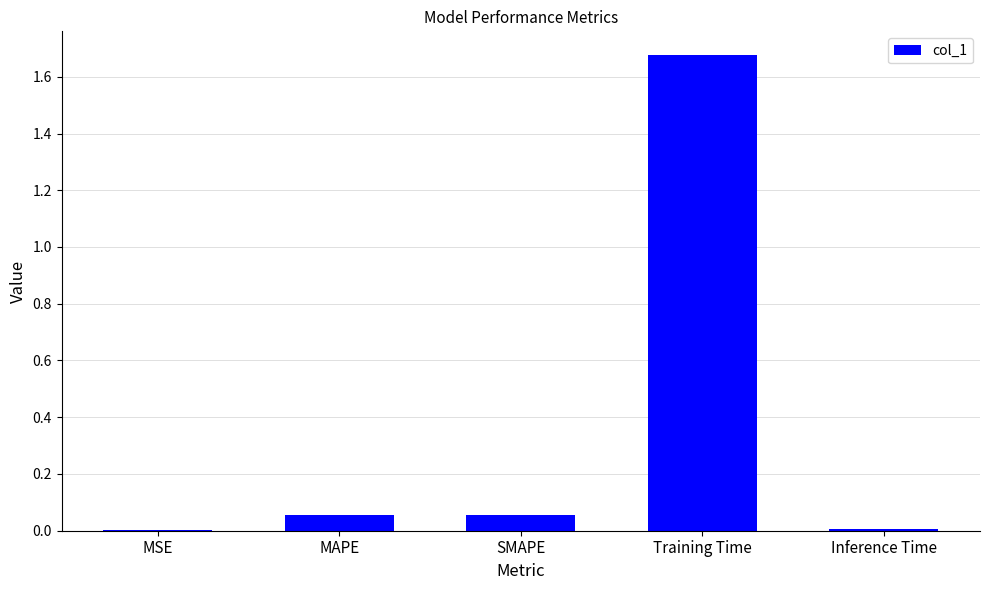

The value at Training Time is 0.8. True or false?

False